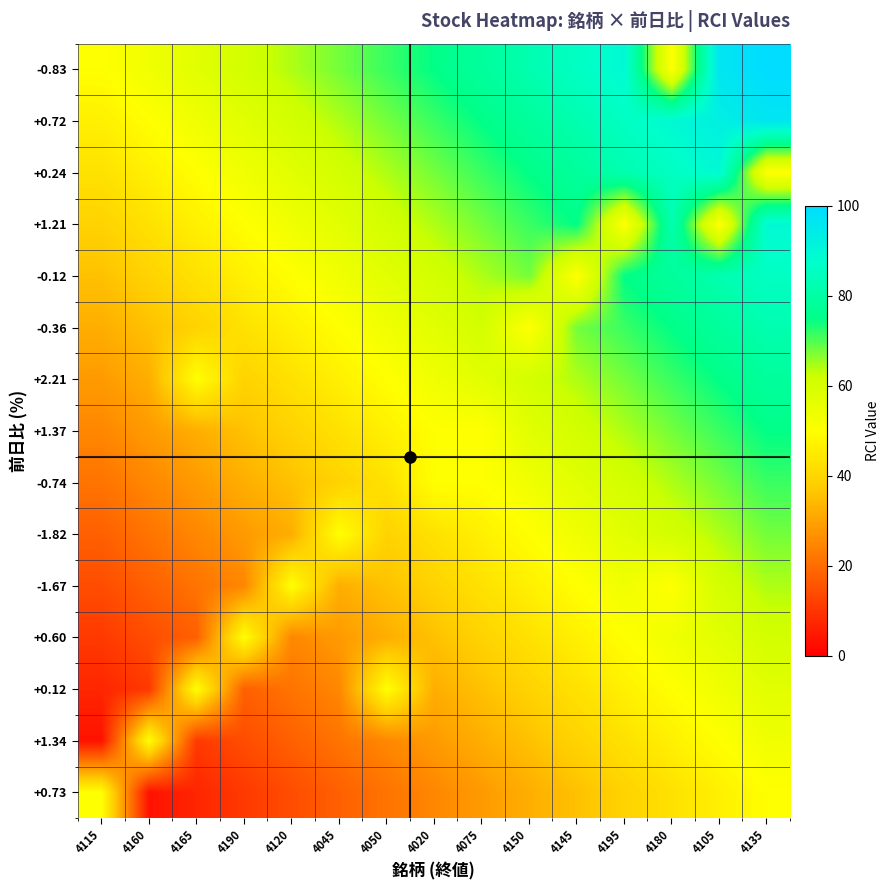

Between 4120 and 4190, which is larger?

4120